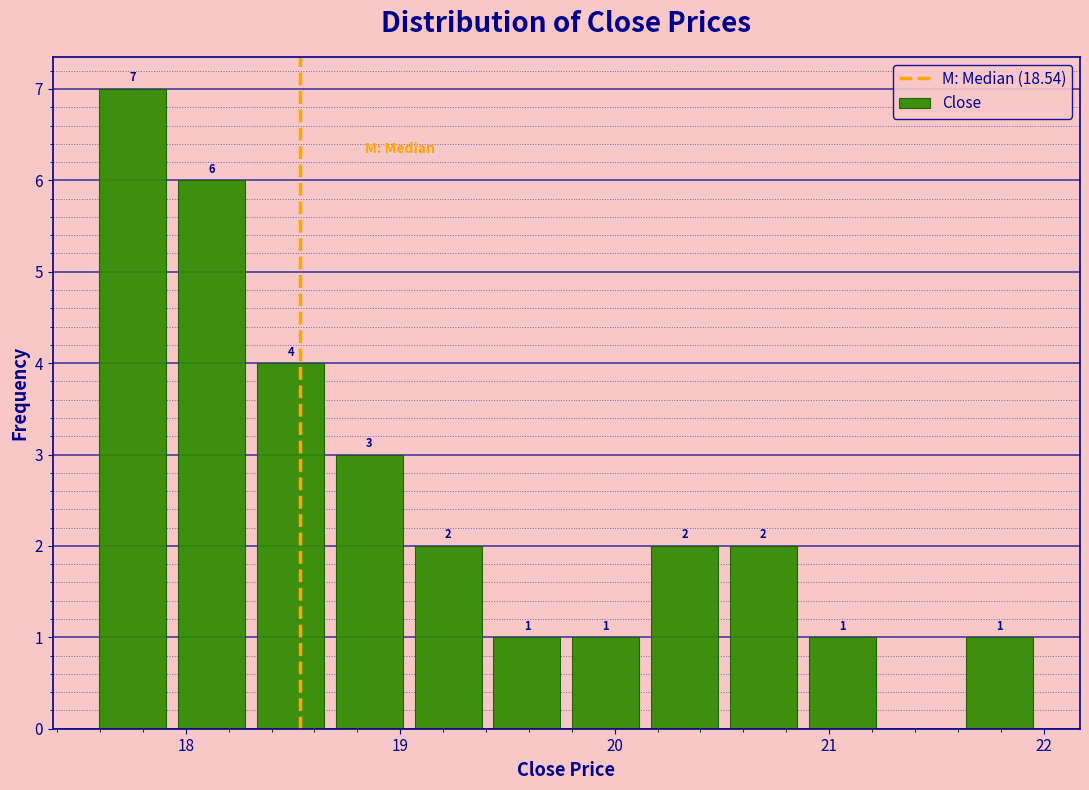

Around what value on the x-axis is the tallest bar? Give the approximate position of its centre, as read against the axis.

17.8